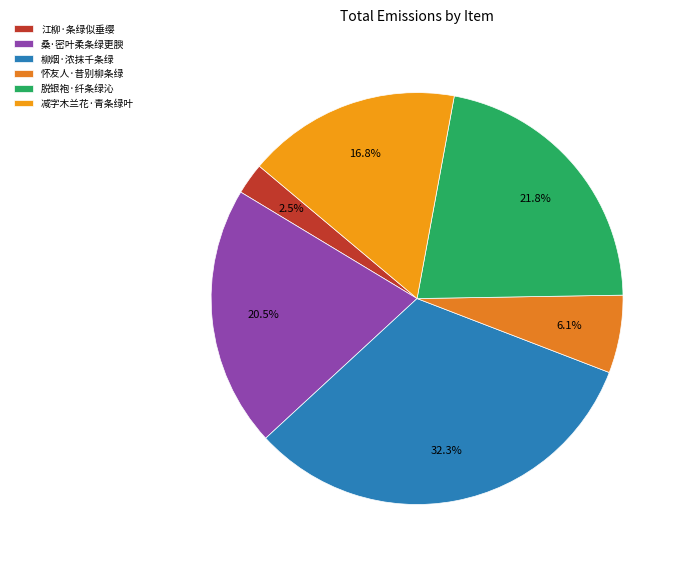

Combined, do 怀友人·昔别柳条绿 and 桑·密叶柔条绿更腴 account for over 50%?

No